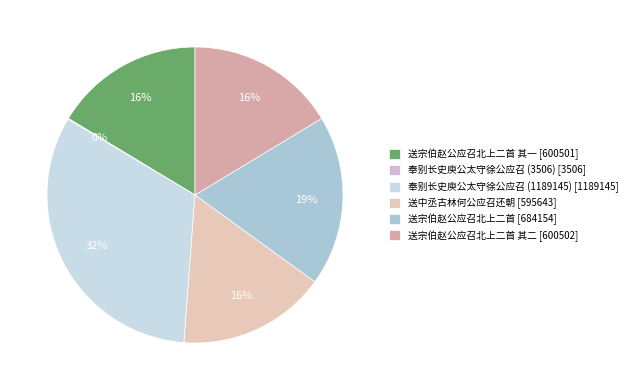

Rank the categories by value from highest to lowest.

奉别长史庾公太守徐公应召 (1189145), 送宗伯赵公应召北上二首, 送宗伯赵公应召北上二首 其二, 送宗伯赵公应召北上二首 其一, 送中丞古林何公应召还朝, 奉别长史庾公太守徐公应召 (3506)